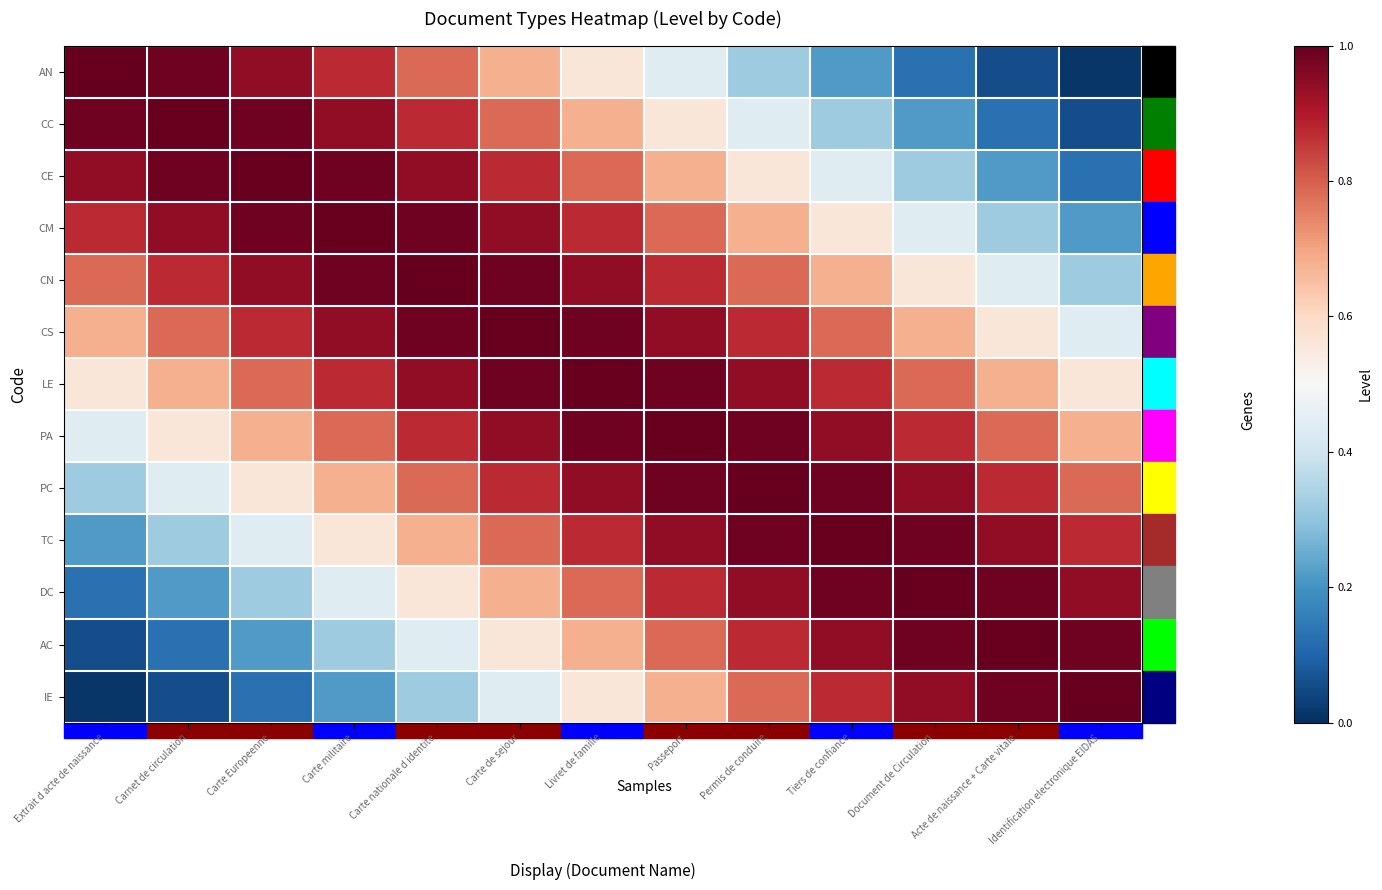

Reading right to left, extract all data points from this chart.

AN: Identification electronique EIDAS=0.0	Acte de naissance + Carte vitale=0.1	Document de Circulation=0.1	Tiers de confiance=0.2	Permis de conduire=0.3	Passeport=0.4	Livret de famille=0.6	Carte de sejour=0.7	Carte nationale d identite=0.8	Carte militaire=0.9	Carte Europeenne=0.9	Carnet de circulation=1.0	Extrait d acte de naissance=1.0
CC: Identification electronique EIDAS=0.1	Acte de naissance + Carte vitale=0.1	Document de Circulation=0.2	Tiers de confiance=0.3	Permis de conduire=0.4	Passeport=0.6	Livret de famille=0.7	Carte de sejour=0.8	Carte nationale d identite=0.9	Carte militaire=0.9	Carte Europeenne=1.0	Carnet de circulation=1.0	Extrait d acte de naissance=1.0
CE: Identification electronique EIDAS=0.1	Acte de naissance + Carte vitale=0.2	Document de Circulation=0.3	Tiers de confiance=0.4	Permis de conduire=0.6	Passeport=0.7	Livret de famille=0.8	Carte de sejour=0.9	Carte nationale d identite=0.9	Carte militaire=1.0	Carte Europeenne=1.0	Carnet de circulation=1.0	Extrait d acte de naissance=0.9
CM: Identification electronique EIDAS=0.2	Acte de naissance + Carte vitale=0.3	Document de Circulation=0.4	Tiers de confiance=0.6	Permis de conduire=0.7	Passeport=0.8	Livret de famille=0.9	Carte de sejour=0.9	Carte nationale d identite=1.0	Carte militaire=1.0	Carte Europeenne=1.0	Carnet de circulation=0.9	Extrait d acte de naissance=0.9
CN: Identification electronique EIDAS=0.3	Acte de naissance + Carte vitale=0.4	Document de Circulation=0.6	Tiers de confiance=0.7	Permis de conduire=0.8	Passeport=0.9	Livret de famille=0.9	Carte de sejour=1.0	Carte nationale d identite=1.0	Carte militaire=1.0	Carte Europeenne=0.9	Carnet de circulation=0.9	Extrait d acte de naissance=0.8
CS: Identification electronique EIDAS=0.4	Acte de naissance + Carte vitale=0.6	Document de Circulation=0.7	Tiers de confiance=0.8	Permis de conduire=0.9	Passeport=0.9	Livret de famille=1.0	Carte de sejour=1.0	Carte nationale d identite=1.0	Carte militaire=0.9	Carte Europeenne=0.9	Carnet de circulation=0.8	Extrait d acte de naissance=0.7
LE: Identification electronique EIDAS=0.6	Acte de naissance + Carte vitale=0.7	Document de Circulation=0.8	Tiers de confiance=0.9	Permis de conduire=0.9	Passeport=1.0	Livret de famille=1.0	Carte de sejour=1.0	Carte nationale d identite=0.9	Carte militaire=0.9	Carte Europeenne=0.8	Carnet de circulation=0.7	Extrait d acte de naissance=0.6
PA: Identification electronique EIDAS=0.7	Acte de naissance + Carte vitale=0.8	Document de Circulation=0.9	Tiers de confiance=0.9	Permis de conduire=1.0	Passeport=1.0	Livret de famille=1.0	Carte de sejour=0.9	Carte nationale d identite=0.9	Carte militaire=0.8	Carte Europeenne=0.7	Carnet de circulation=0.6	Extrait d acte de naissance=0.4
PC: Identification electronique EIDAS=0.8	Acte de naissance + Carte vitale=0.9	Document de Circulation=0.9	Tiers de confiance=1.0	Permis de conduire=1.0	Passeport=1.0	Livret de famille=0.9	Carte de sejour=0.9	Carte nationale d identite=0.8	Carte militaire=0.7	Carte Europeenne=0.6	Carnet de circulation=0.4	Extrait d acte de naissance=0.3
TC: Identification electronique EIDAS=0.9	Acte de naissance + Carte vitale=0.9	Document de Circulation=1.0	Tiers de confiance=1.0	Permis de conduire=1.0	Passeport=0.9	Livret de famille=0.9	Carte de sejour=0.8	Carte nationale d identite=0.7	Carte militaire=0.6	Carte Europeenne=0.4	Carnet de circulation=0.3	Extrait d acte de naissance=0.2
DC: Identification electronique EIDAS=0.9	Acte de naissance + Carte vitale=1.0	Document de Circulation=1.0	Tiers de confiance=1.0	Permis de conduire=0.9	Passeport=0.9	Livret de famille=0.8	Carte de sejour=0.7	Carte nationale d identite=0.6	Carte militaire=0.4	Carte Europeenne=0.3	Carnet de circulation=0.2	Extrait d acte de naissance=0.1
AC: Identification electronique EIDAS=1.0	Acte de naissance + Carte vitale=1.0	Document de Circulation=1.0	Tiers de confiance=0.9	Permis de conduire=0.9	Passeport=0.8	Livret de famille=0.7	Carte de sejour=0.6	Carte nationale d identite=0.4	Carte militaire=0.3	Carte Europeenne=0.2	Carnet de circulation=0.1	Extrait d acte de naissance=0.1
IE: Identification electronique EIDAS=1.0	Acte de naissance + Carte vitale=1.0	Document de Circulation=0.9	Tiers de confiance=0.9	Permis de conduire=0.8	Passeport=0.7	Livret de famille=0.6	Carte de sejour=0.4	Carte nationale d identite=0.3	Carte militaire=0.2	Carte Europeenne=0.1	Carnet de circulation=0.1	Extrait d acte de naissance=0.0